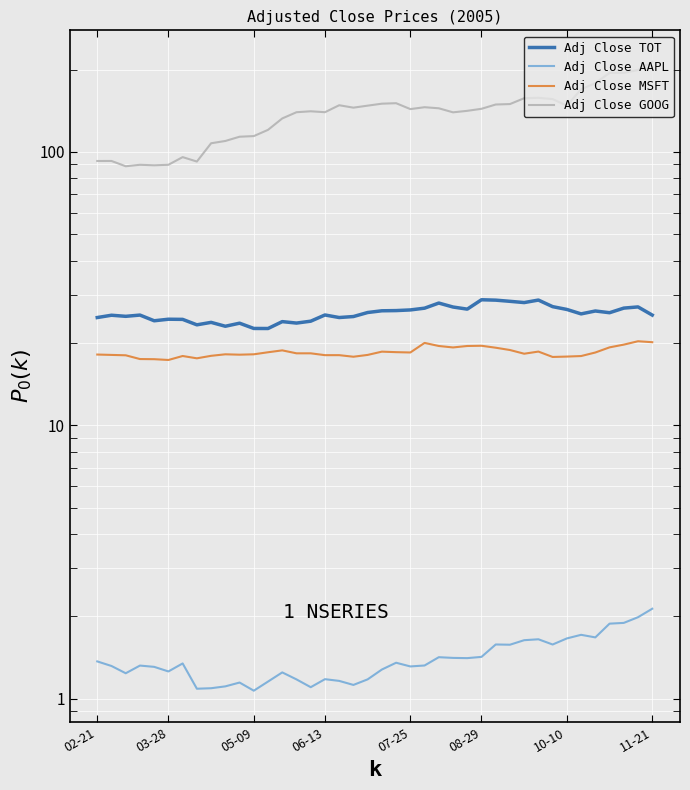

In Adj Close AAPL, how many points are higher than both neighbors (excluding endpoints)?

10